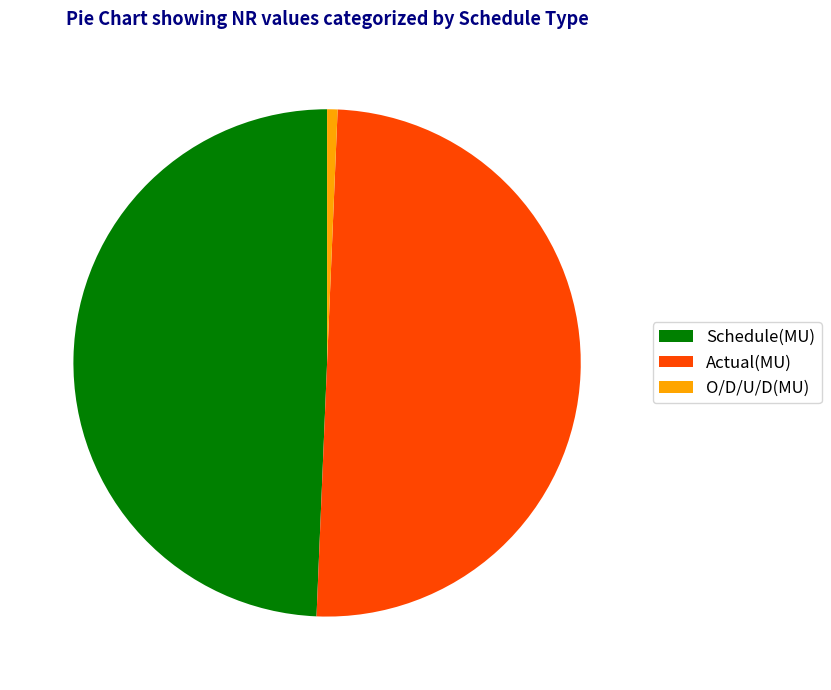

Which slice is the largest?

Actual(MU)